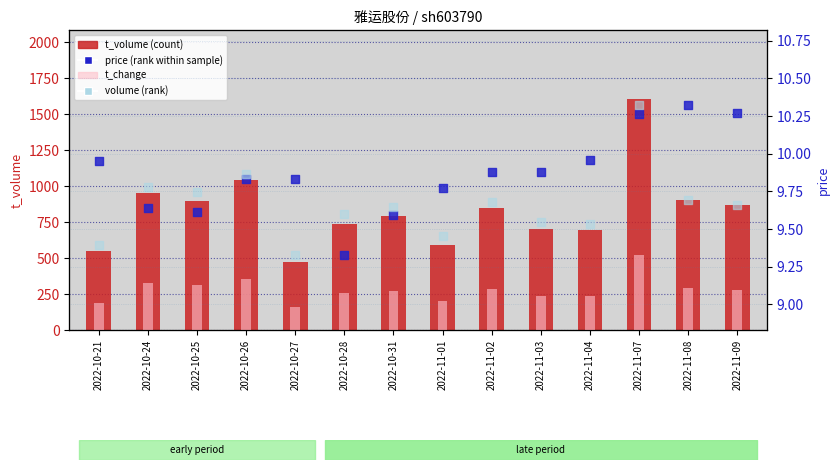

Which series has the largest total across all categories?

t_volume (count)